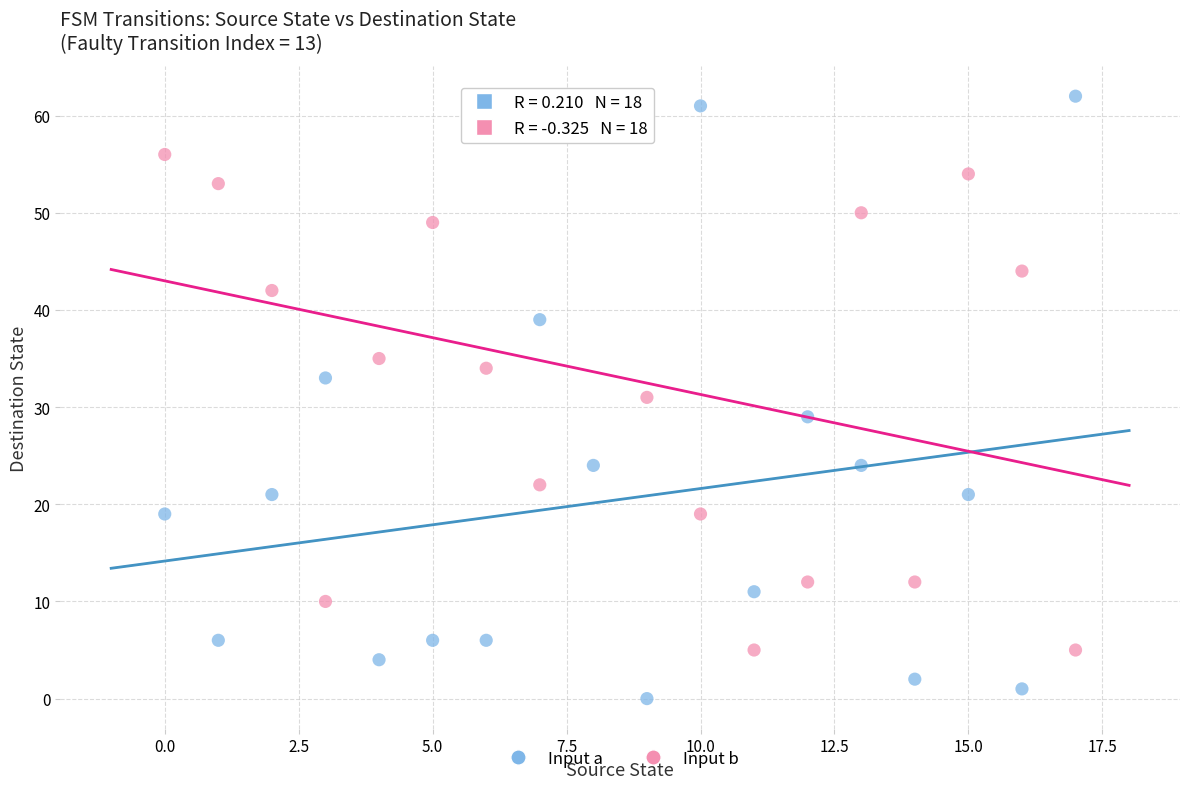

Which series contains the lowest Y value?

Input a